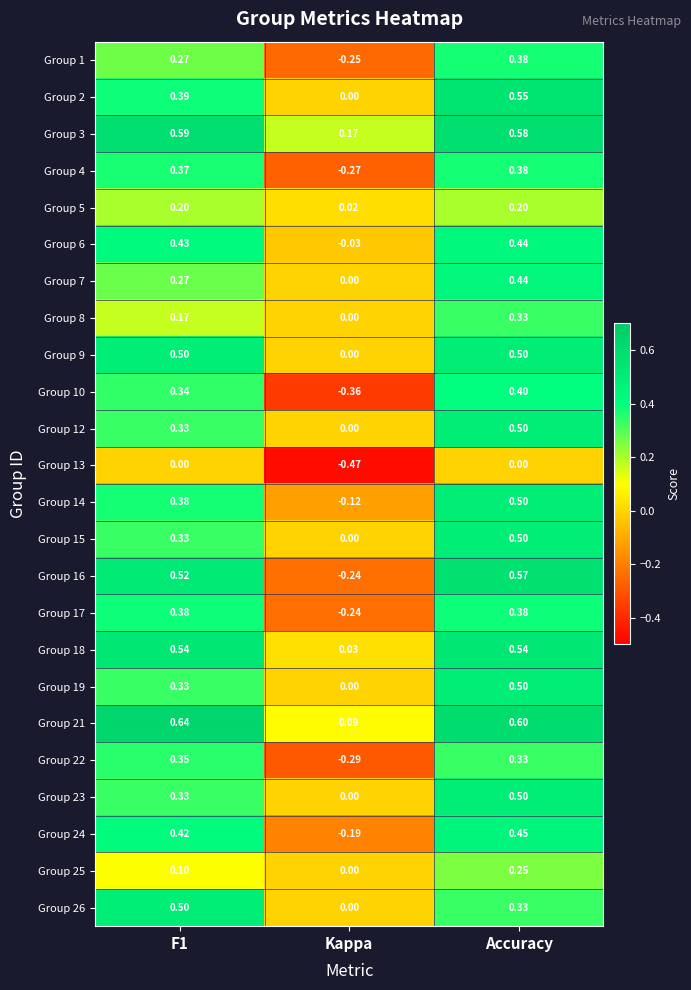

Is the value of Group 26 at Kappa greater than the value of Group 12 at F1?

No